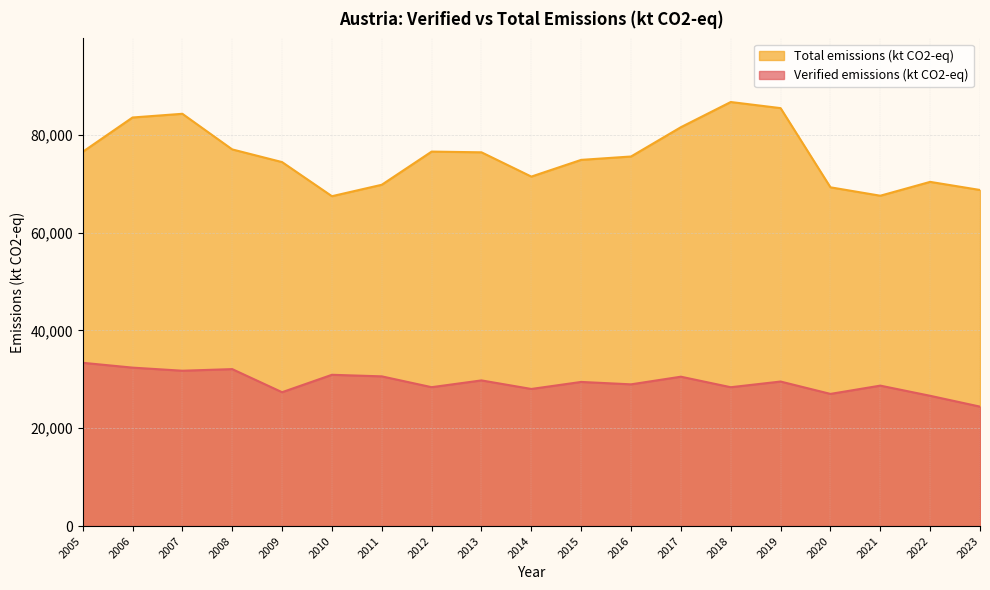

Count the number of categories in the chart.

19